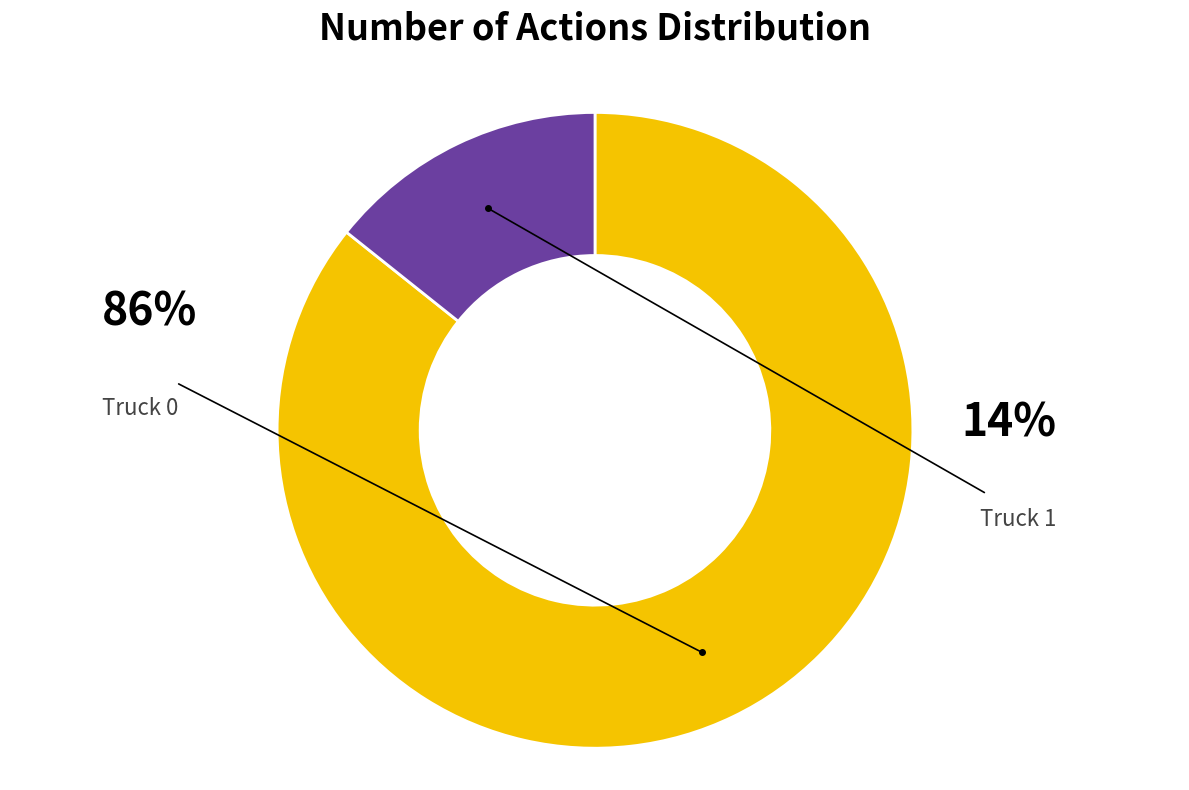

Does any single category account for the majority?

Yes